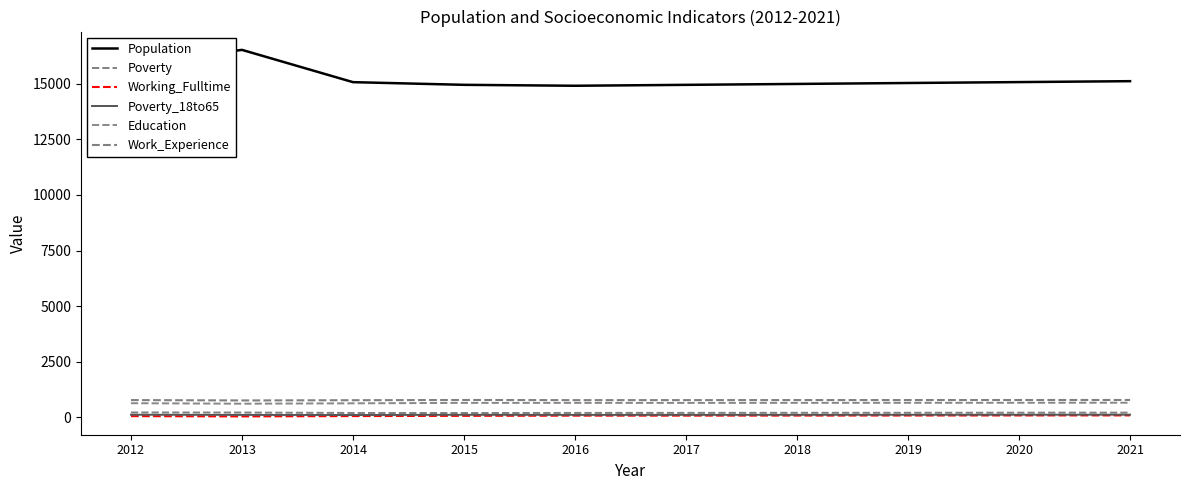

True or false: Population and Poverty intersect in this chart.

False